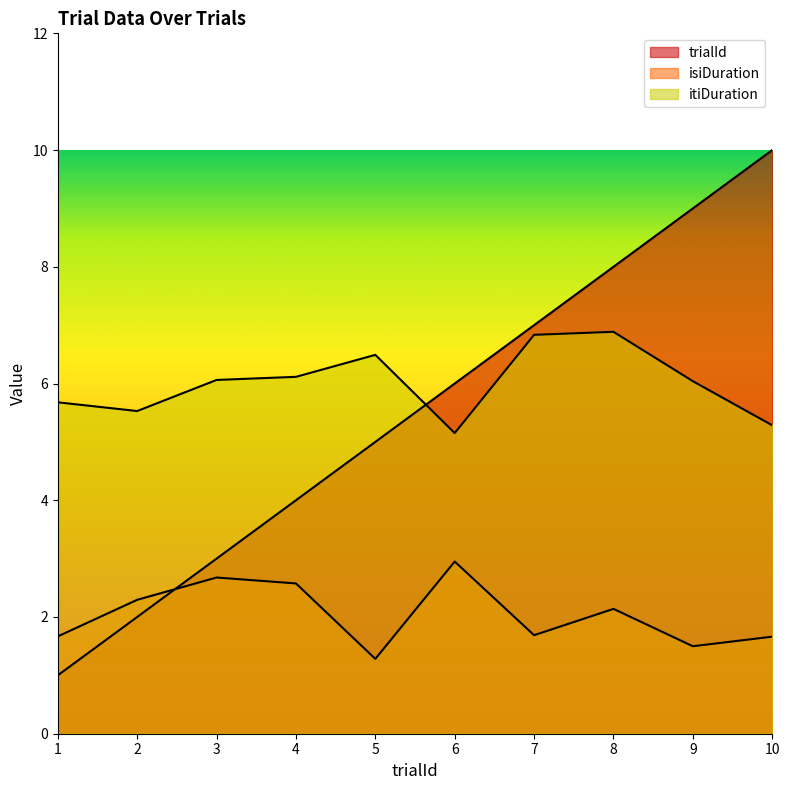

At which label is itiDuration closest to 6?

9